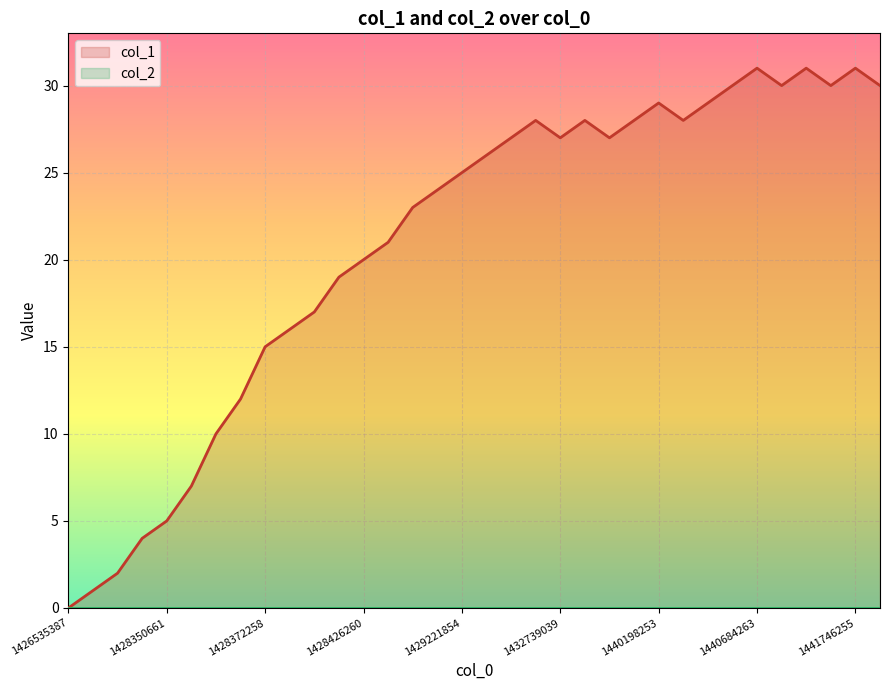

What is the value of the 22nd point from the left?

28